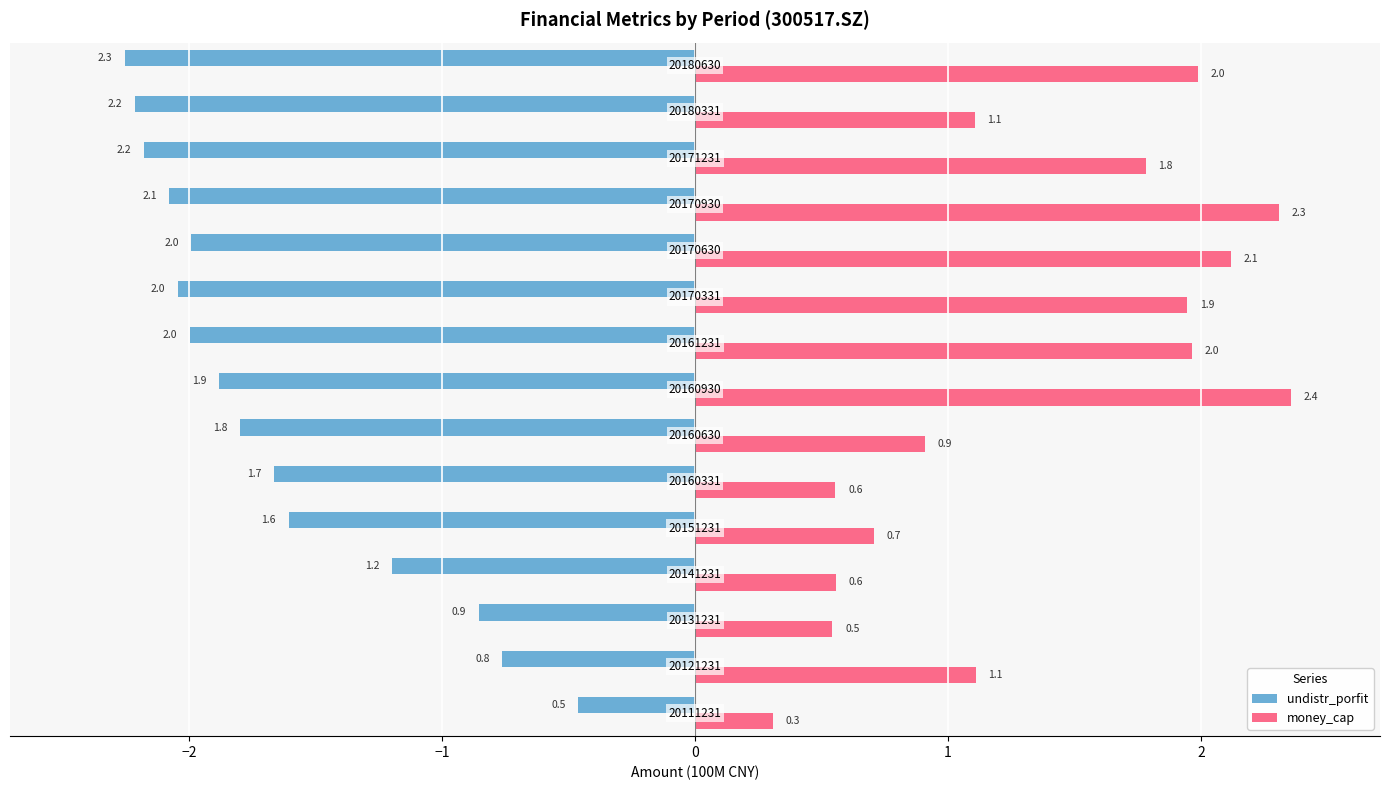

Which series has the largest total across all categories?

money_cap